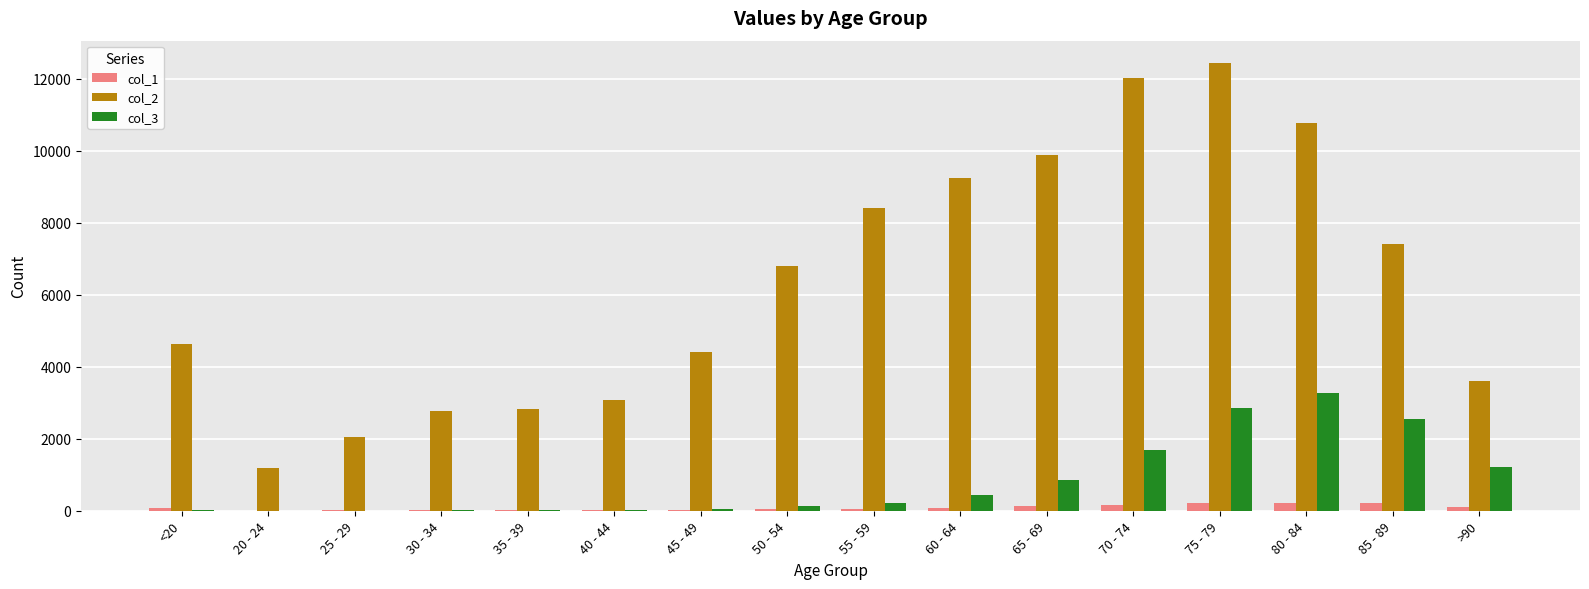

Is it true that col_2 equals 4641 at <20?

True